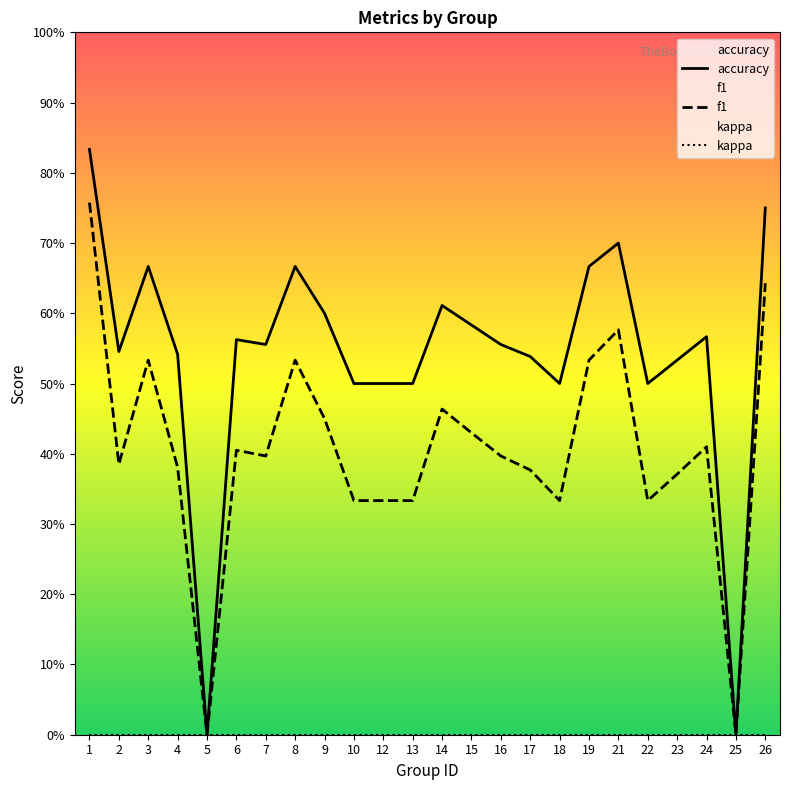

At which category is the sum across all series the highest?

1